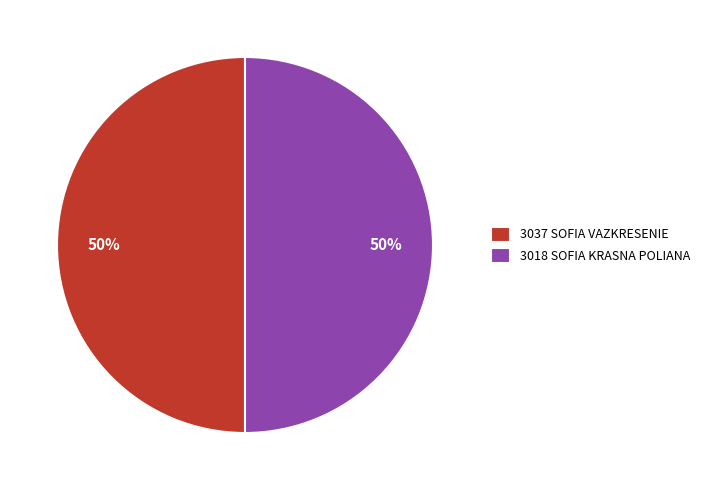

To the nearest percent, what portion does 3037 SOFIA VAZKRESENIE represent?

50%